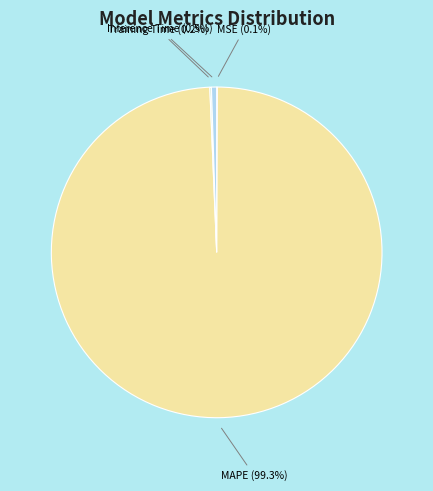

Does any single category account for the majority?

Yes